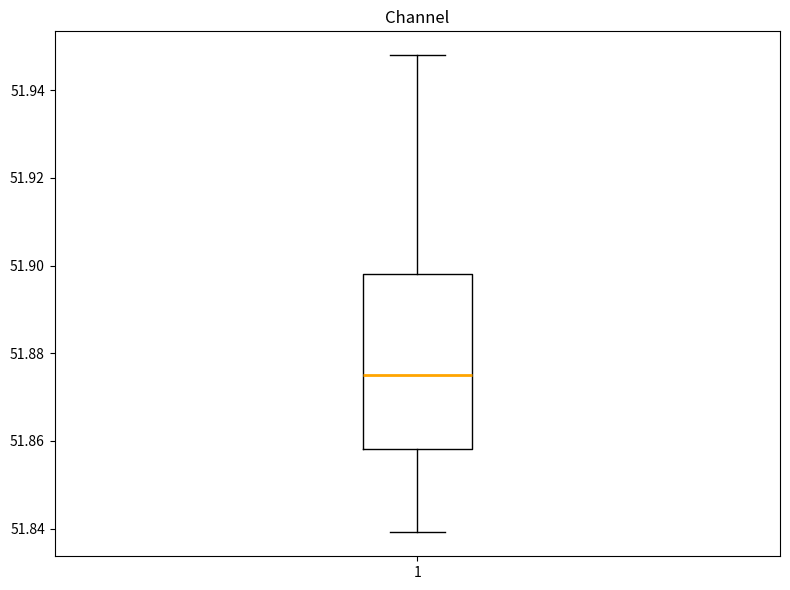

Read this box plot against the y-axis: the position of the median line, the range covered by the box, and the ends of both whiskers. The values are not printed on the chart, so give them approximately, as read against the axis.

median 51.874, box 51.858 to 51.898, whiskers 51.840 to 51.948